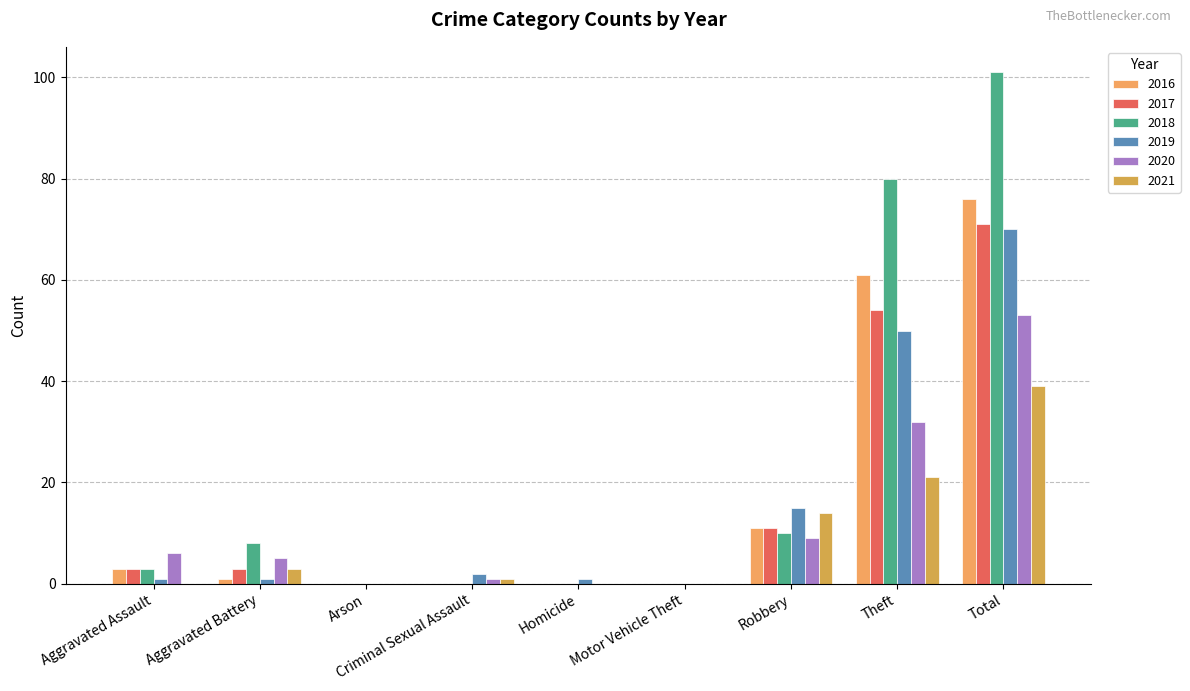

How many distinct data groups are displayed?

6